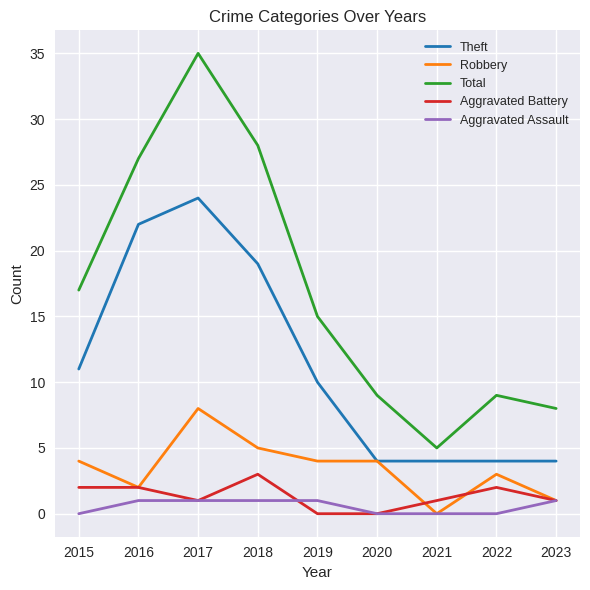

What is the difference between the highest and lowest values at 2023?

7